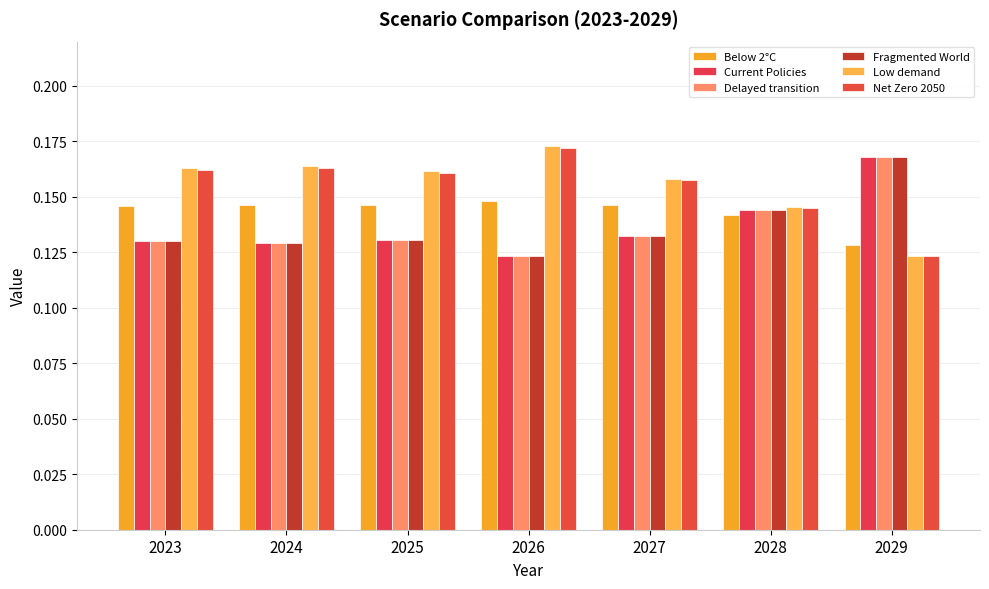

Reading right to left, what are all the values shown in this chart?

Below 2°C: 0.1	0.1	0.1	0.1	0.1	0.1	0.1
Current Policies: 0.2	0.1	0.1	0.1	0.1	0.1	0.1
Delayed transition: 0.2	0.1	0.1	0.1	0.1	0.1	0.1
Fragmented World: 0.2	0.1	0.1	0.1	0.1	0.1	0.1
Low demand: 0.1	0.1	0.2	0.2	0.2	0.2	0.2
Net Zero 2050: 0.1	0.1	0.2	0.2	0.2	0.2	0.2